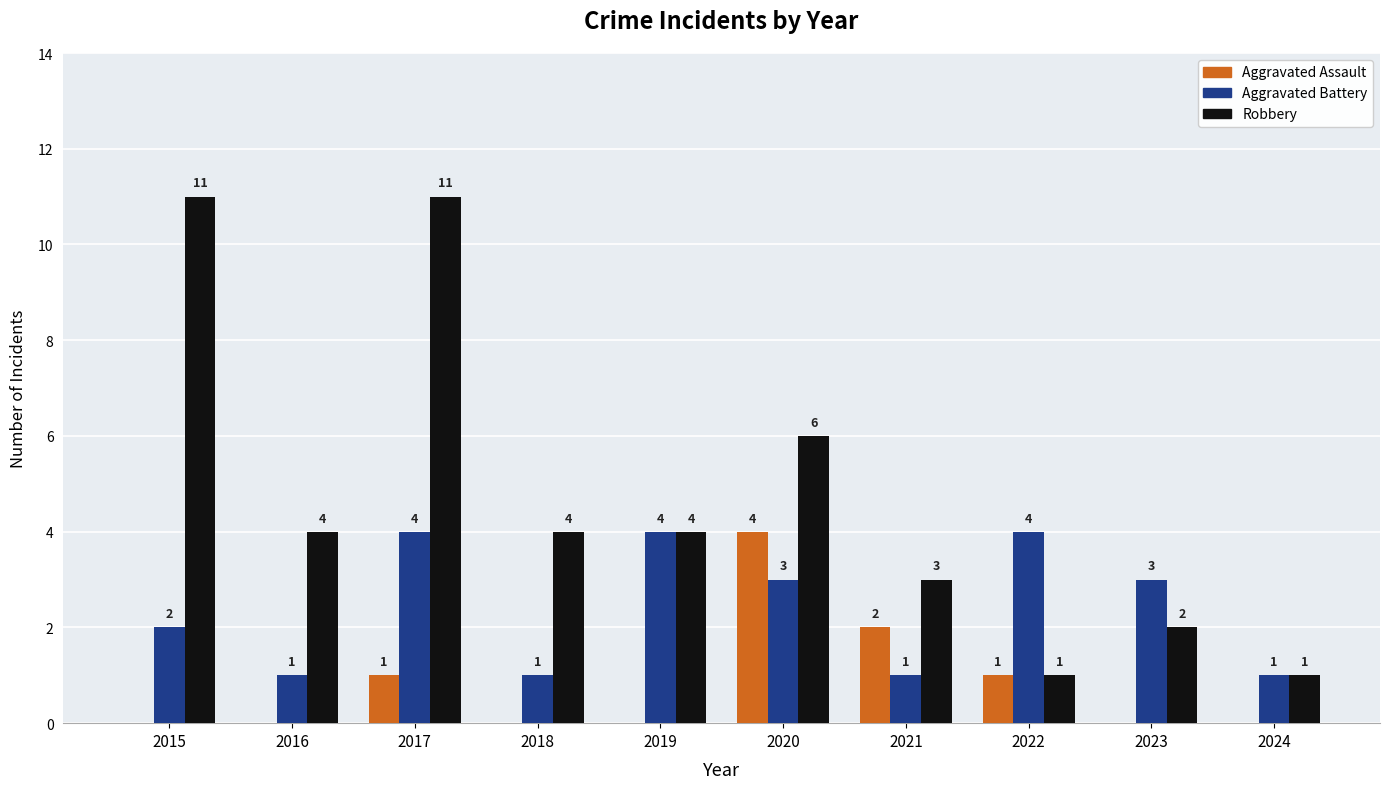

Is it true that Robbery equals 2 at 2019?

False